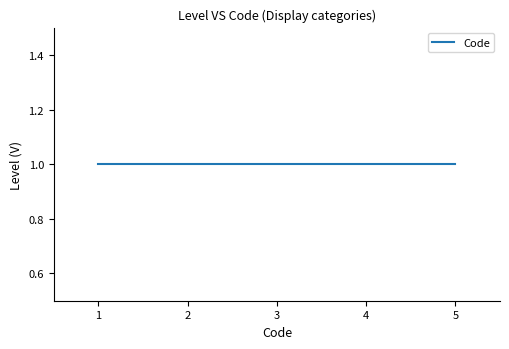

Rank the categories by value from highest to lowest.

1, 1, 1, 1, 1